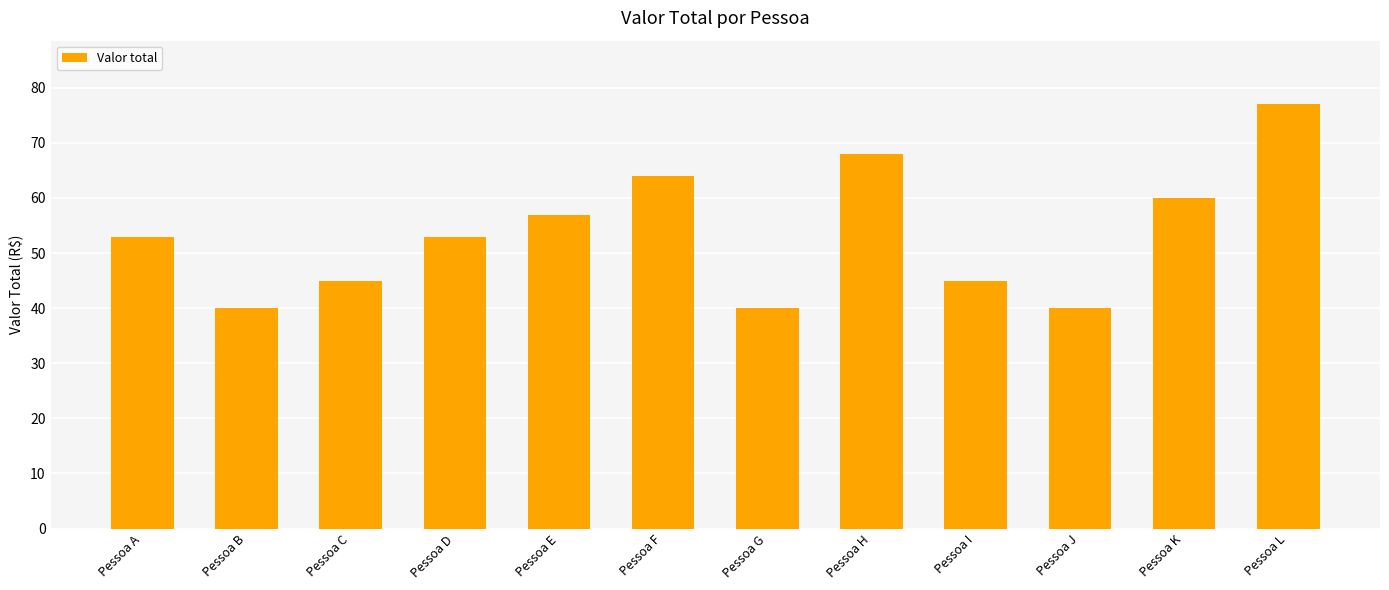

Between Pessoa K and Pessoa I, which is larger?

Pessoa K